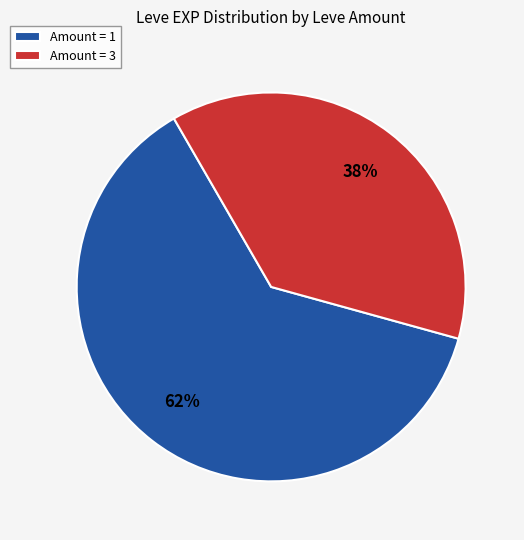

Is there a majority slice in this chart?

Yes